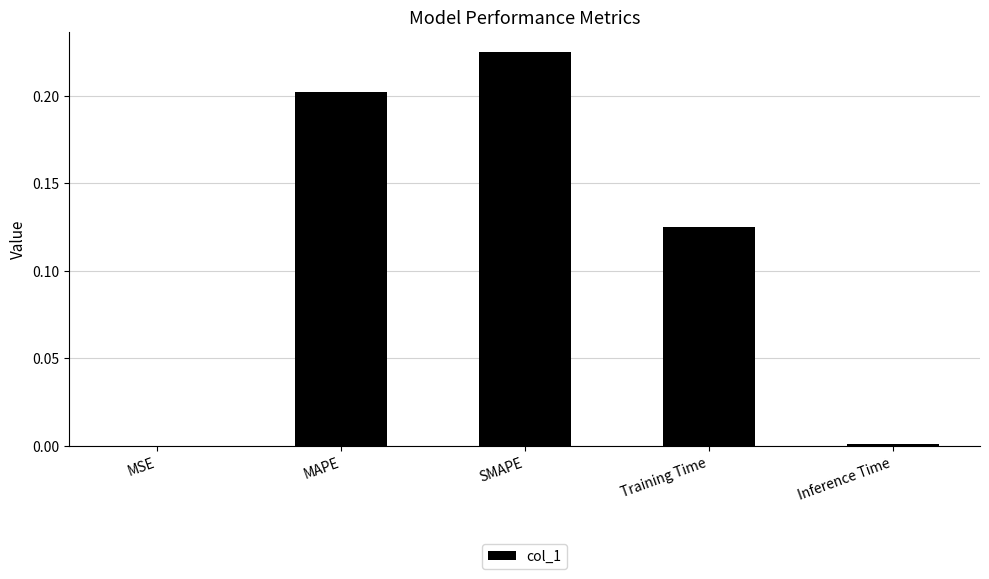

What is the sum of all values?

0.6